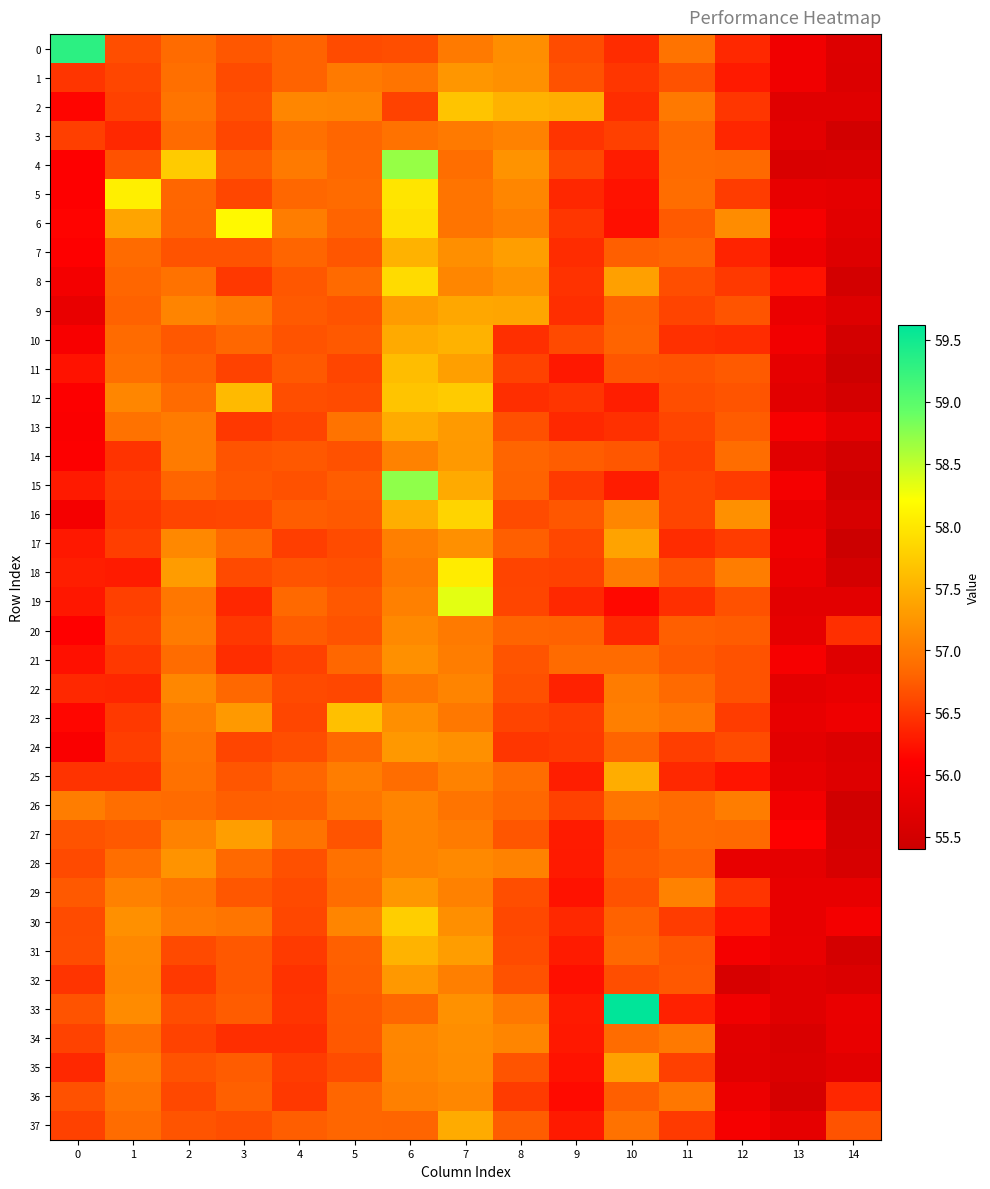

Which series has the largest range (max minus min)?

33